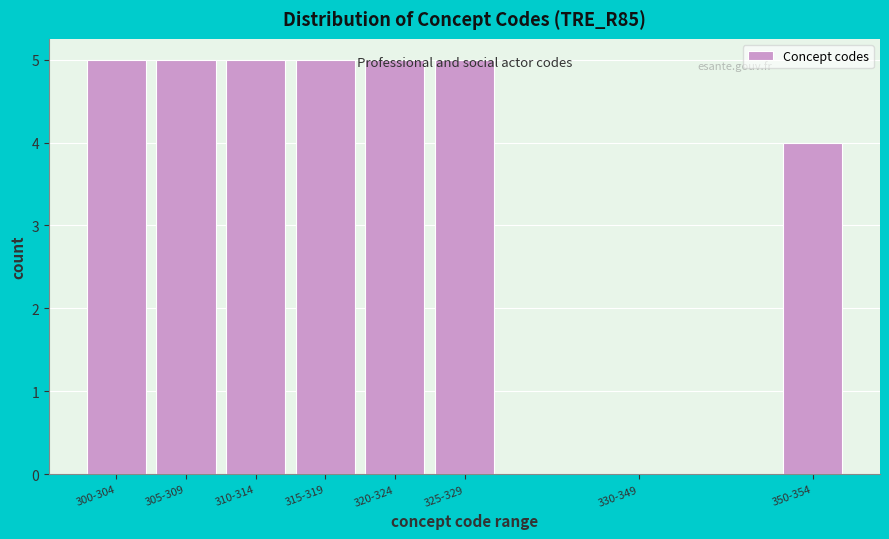

The value at 305-309 is 5. True or false?

True